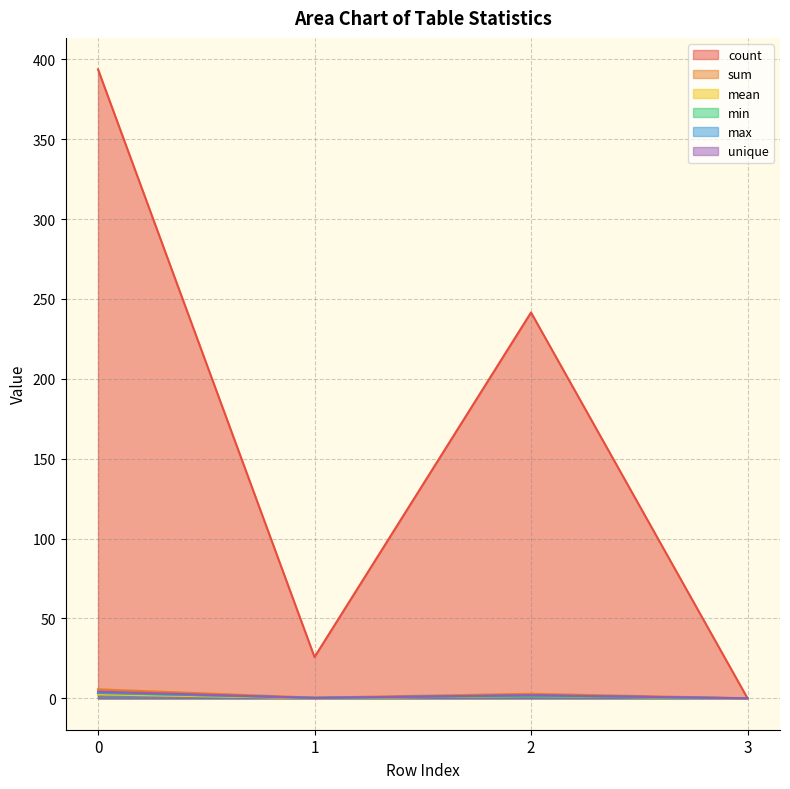

True or false: mean and sum cross at least once.

False